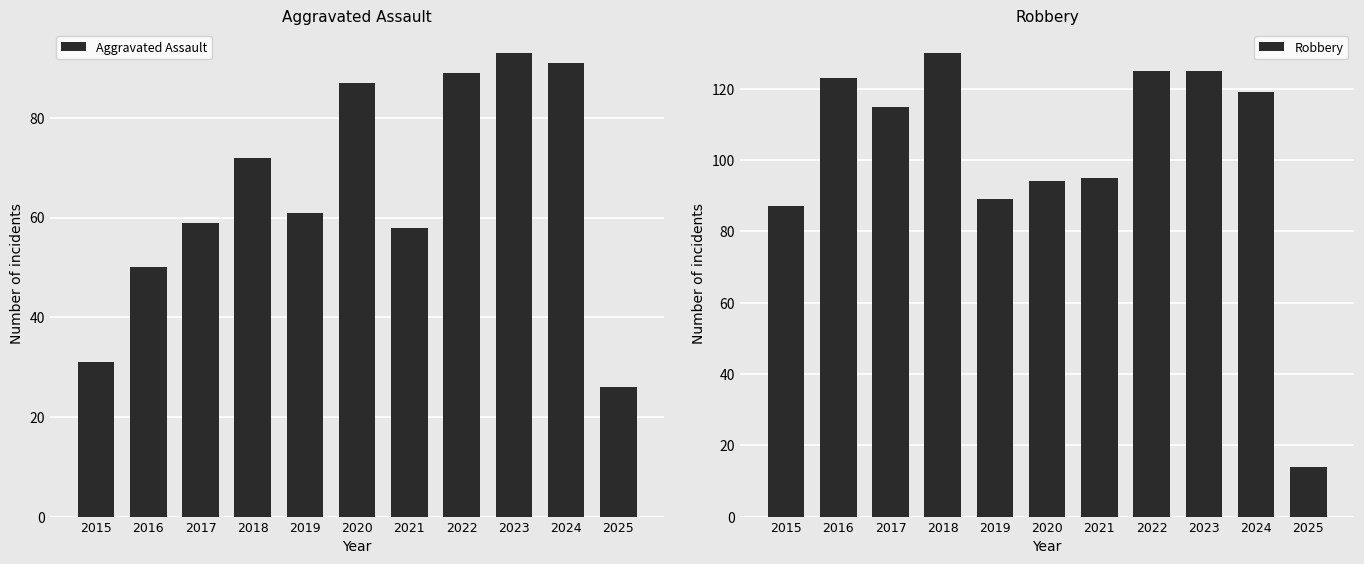

Rank the series by their maximum value, from highest to lowest.

Robbery, Aggravated Assault